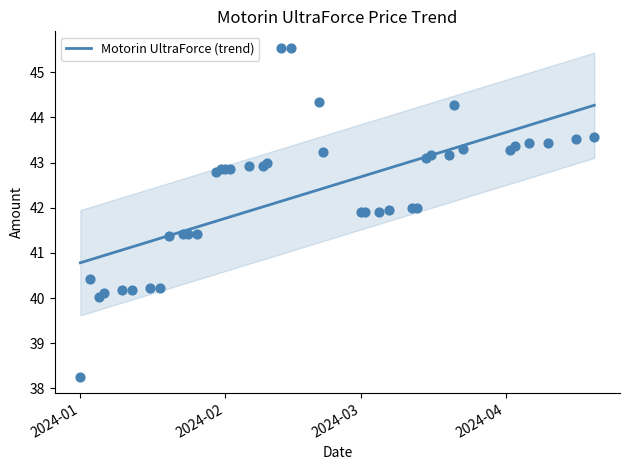

Which has a higher value, 2024-01-23 or 2024-02-13?

2024-02-13